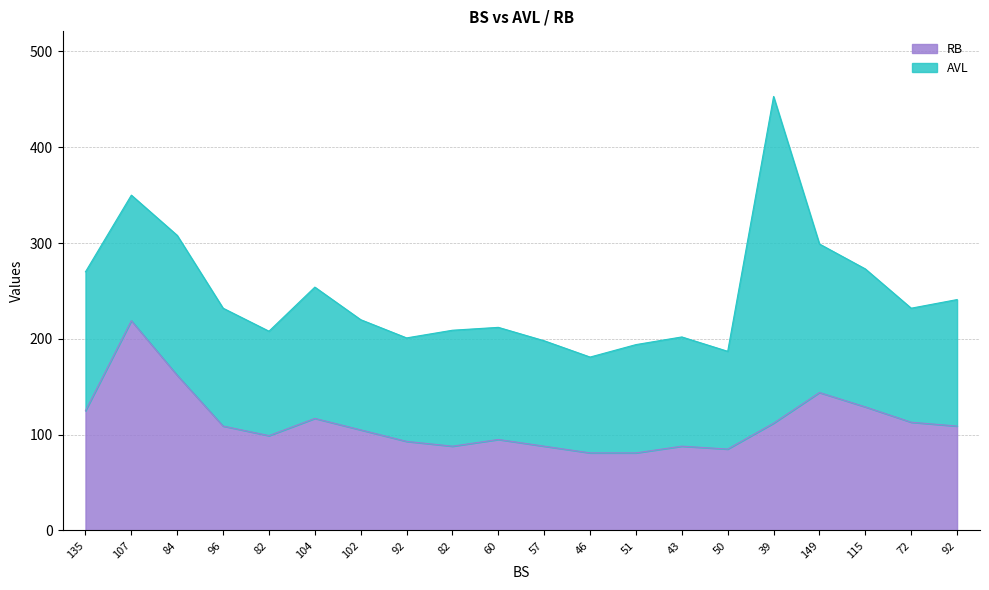

What are all the series names shown in the legend?

RB, AVL